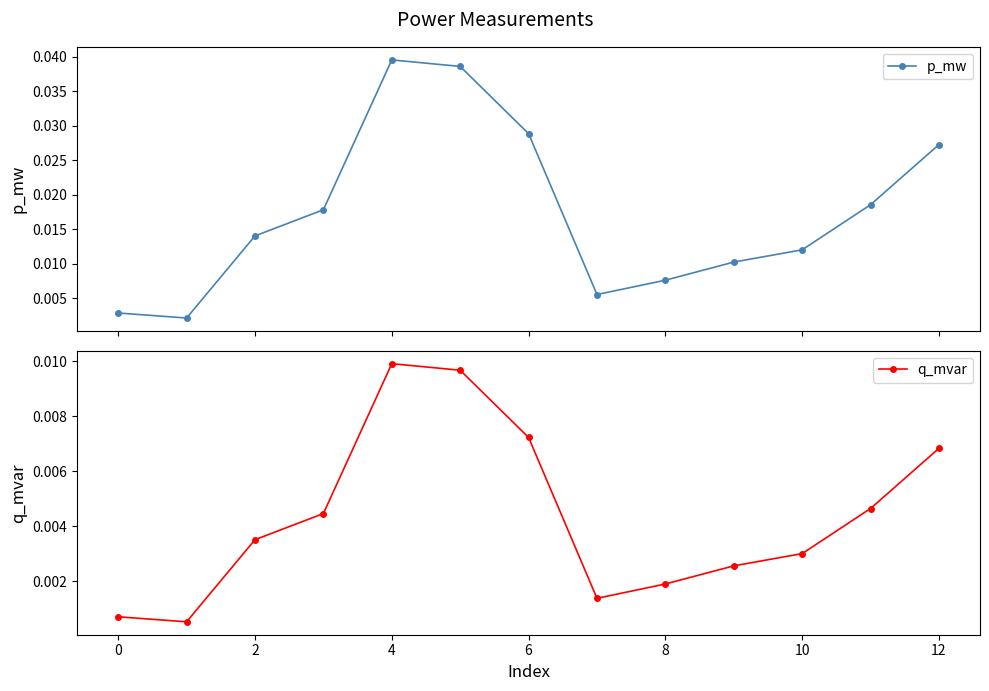

Rank the series by their average value, from highest to lowest.

p_mw, q_mvar